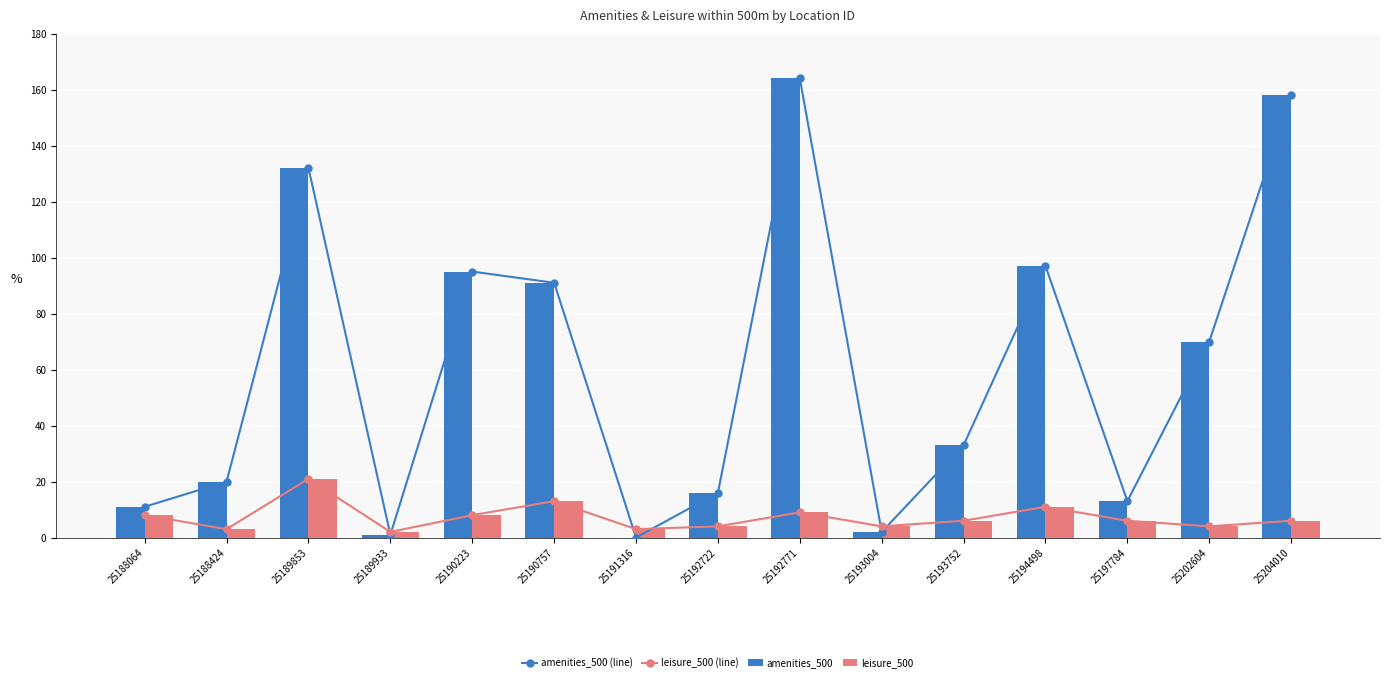

Is it true that amenities_500 (line) equals 49 at 25202604?

False